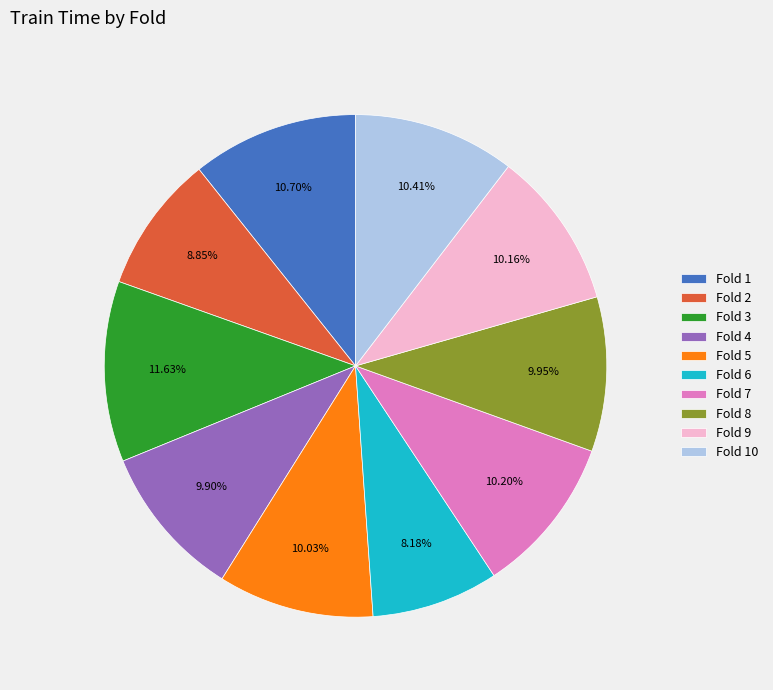

Count the number of slices in the pie.

10